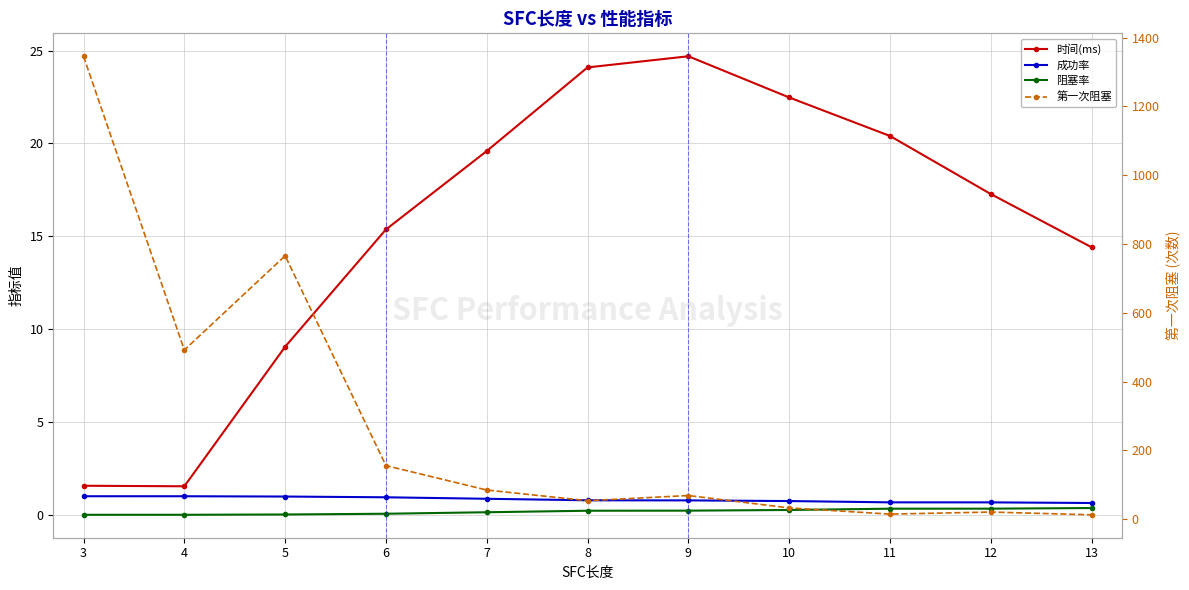

True or false: 成功率 and 阻塞率 intersect in this chart.

False